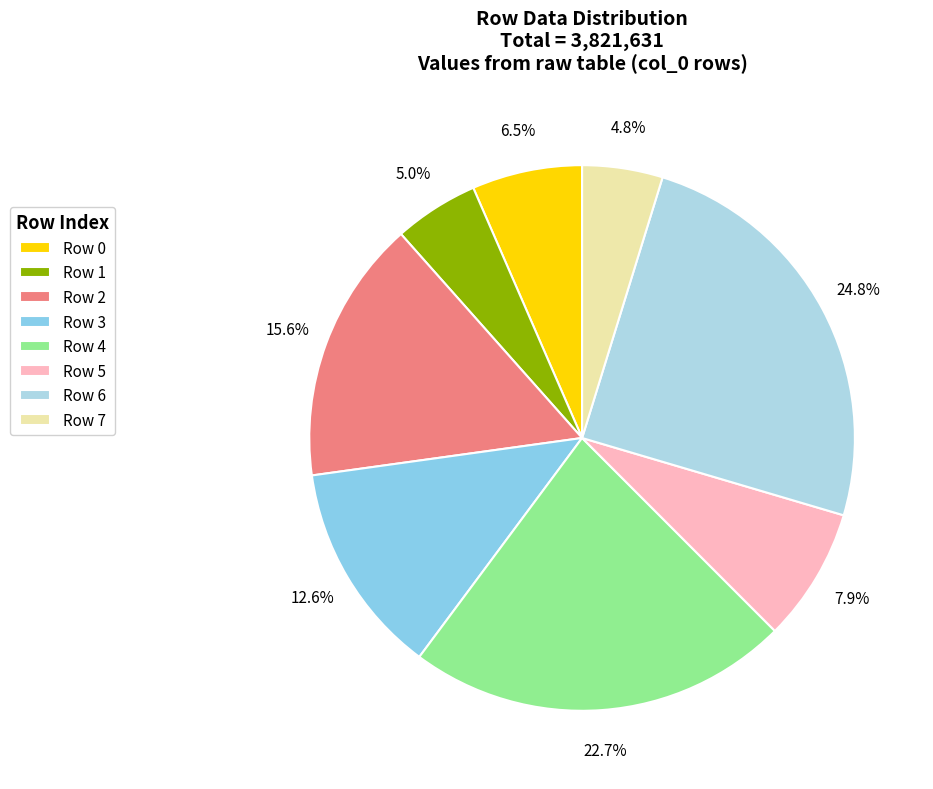

Rank the categories by value from highest to lowest.

Row 6, Row 4, Row 2, Row 3, Row 5, Row 0, Row 1, Row 7